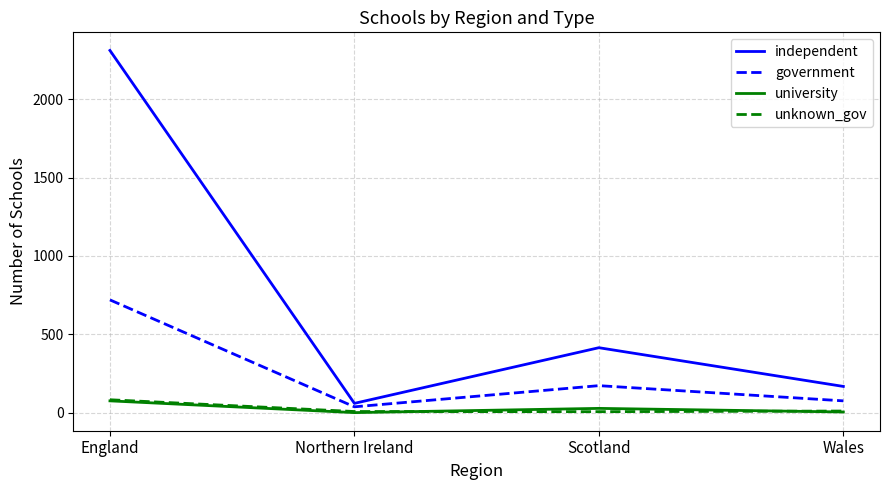

Is this an area chart (filled region under the line)?

No